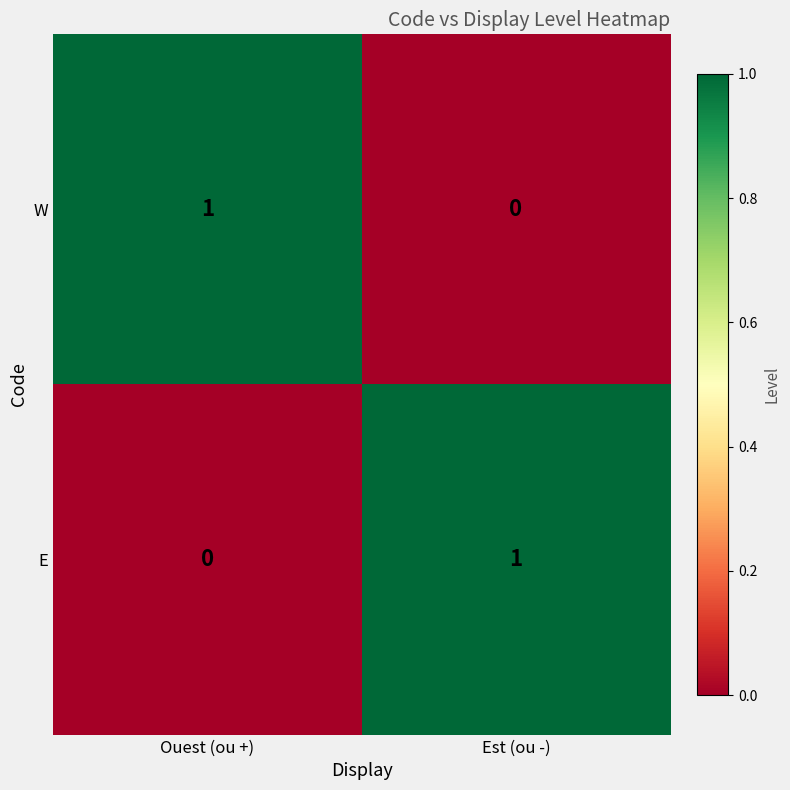

Reading right to left, what are all the values shown in this chart?

W: Est (ou -)=0	Ouest (ou +)=1
E: Est (ou -)=1	Ouest (ou +)=0